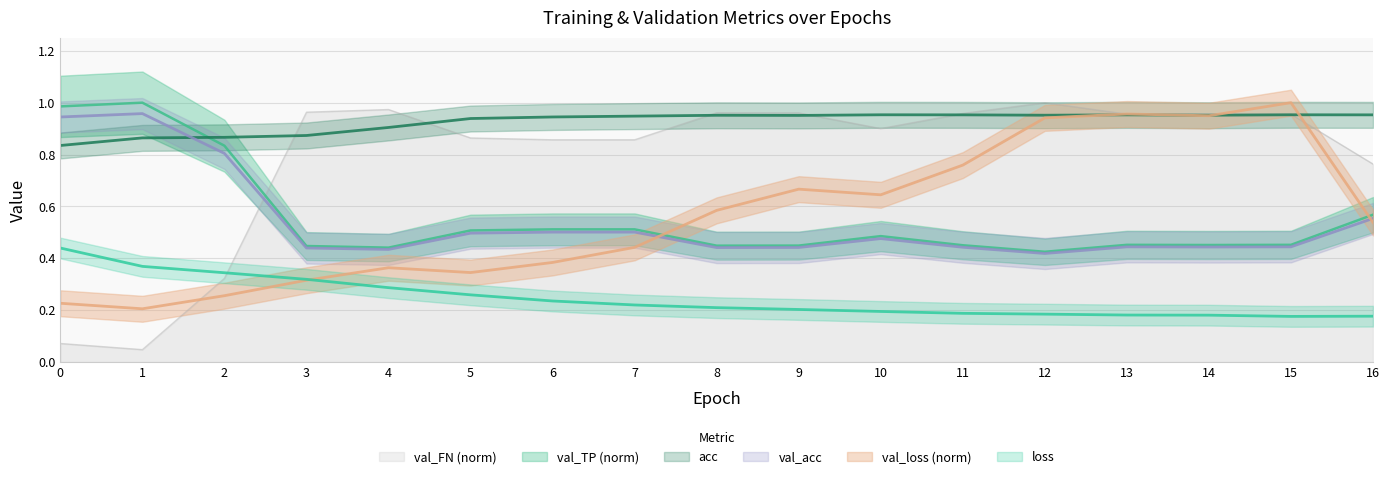

What is the total value across all series at 9?

3.7